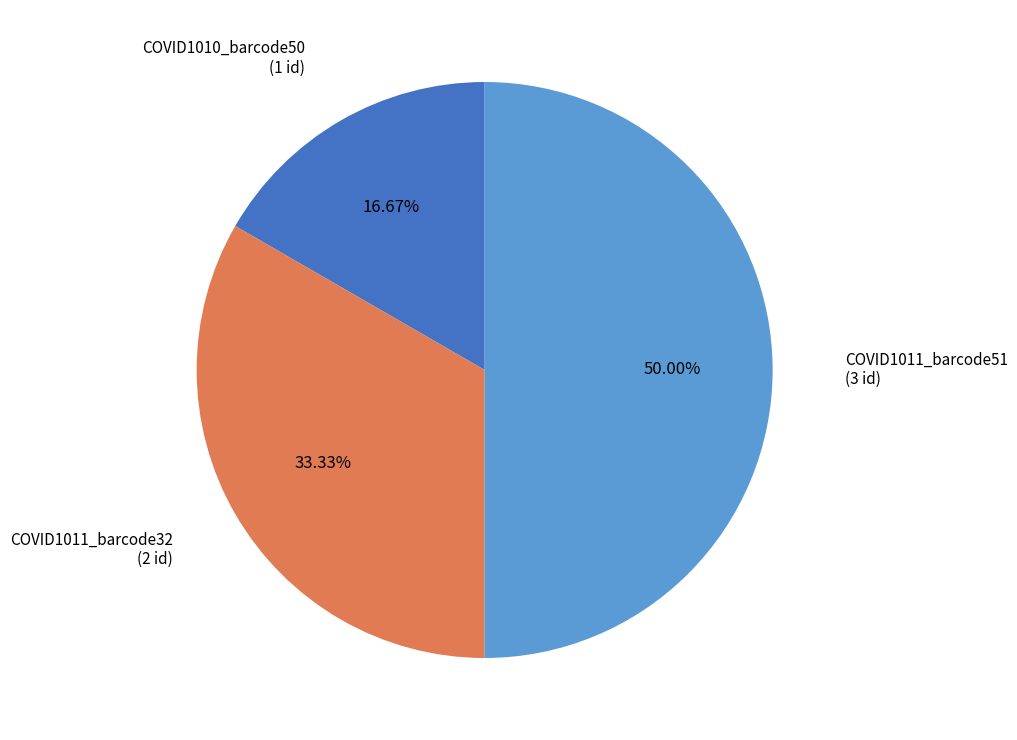

True or false: COVID1010_barcode50 accounts for 17% of the total.

True